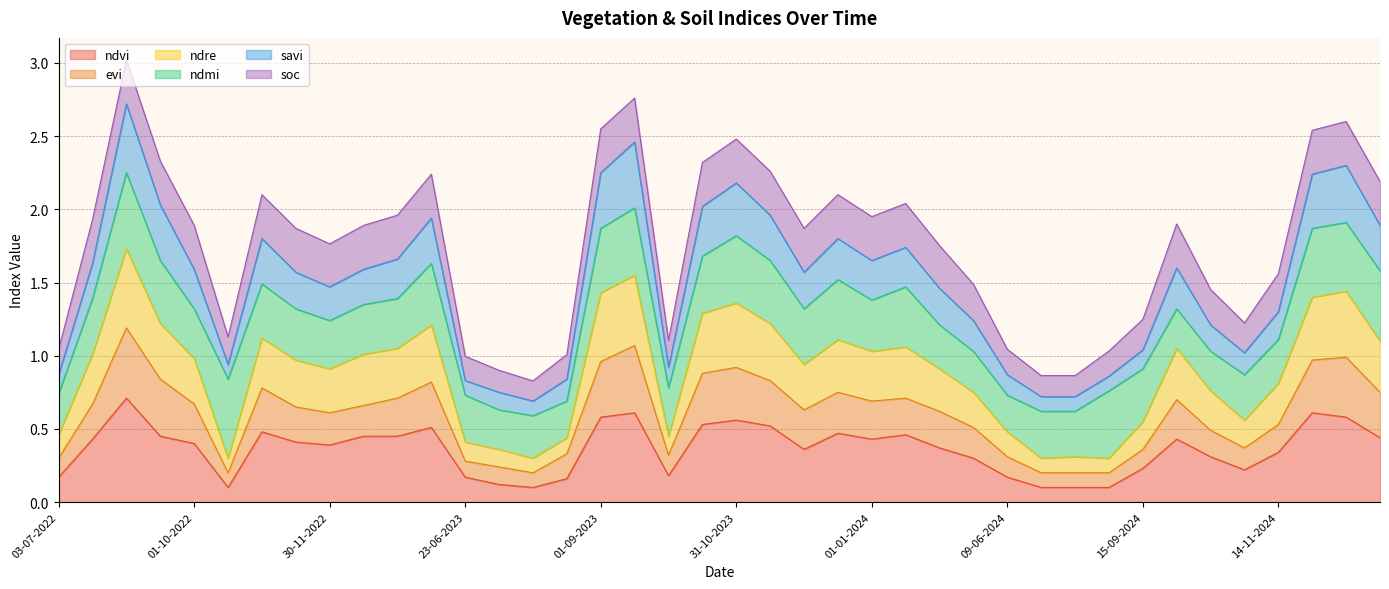

In savi, how many points are lower than both neighbors (excluding endpoints)?

7